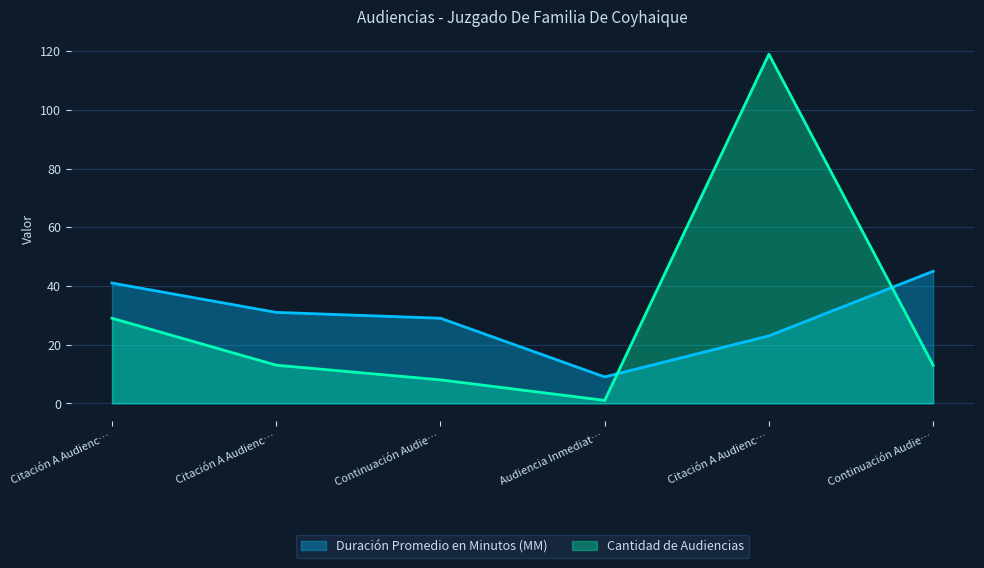

What is the average value of the Cantidad de Audiencias series?

30